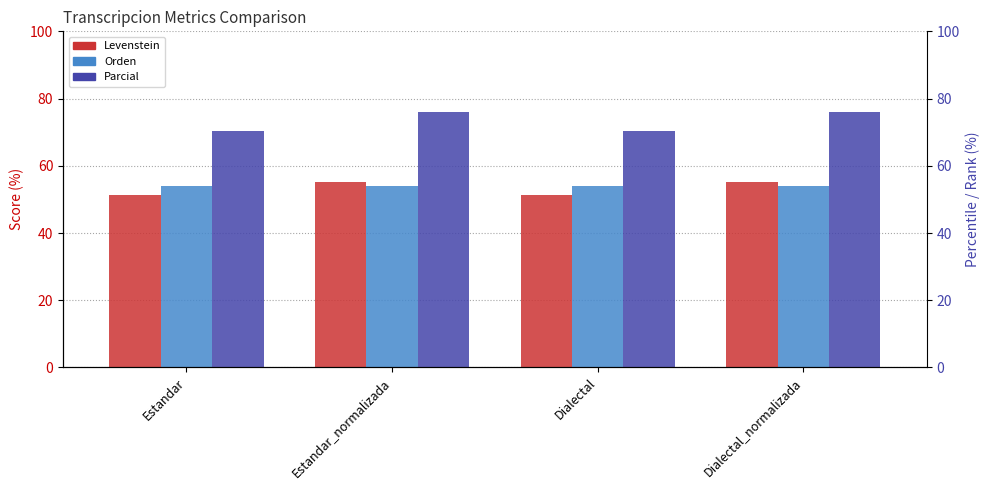

Between Estandar_normalizada and Dialectal_normalizada, which series saw the biggest shift?

Levenstein